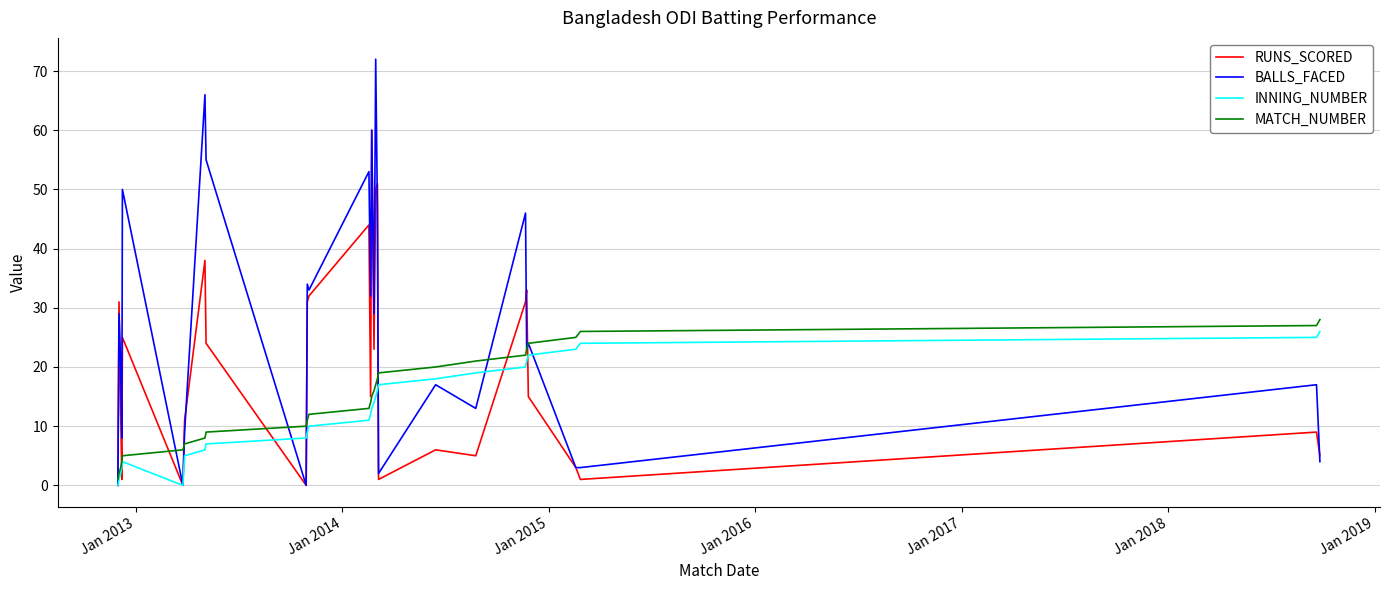

What is the maximum value for INNING_NUMBER?

26